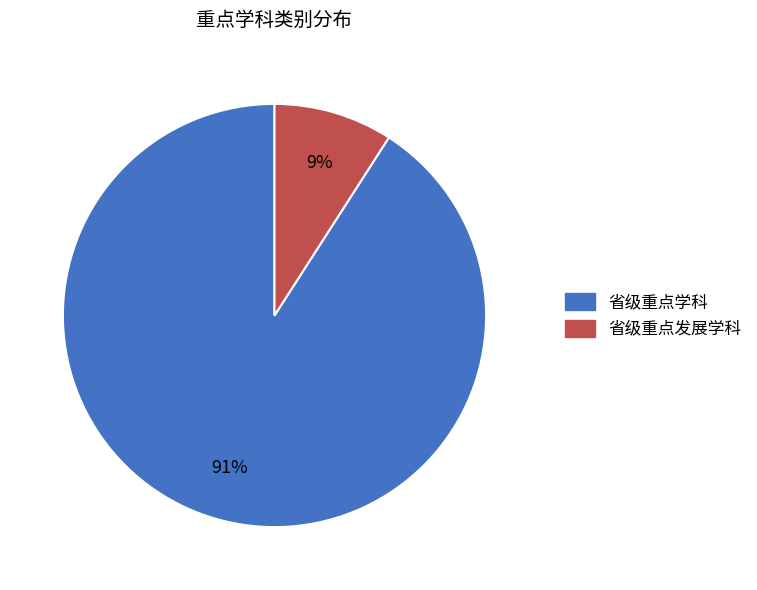

To the nearest percent, what is the difference between the 省级重点学科 and 省级重点发展学科 slice percentages?

82%